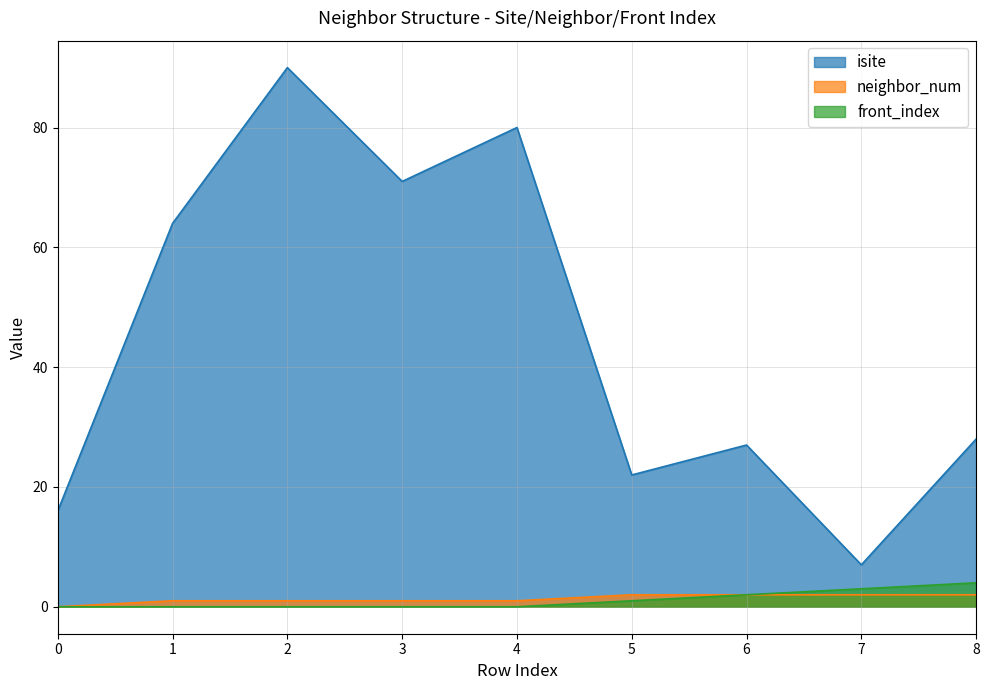

True or false: neighbor_num has more than 0 interior local peaks.

False